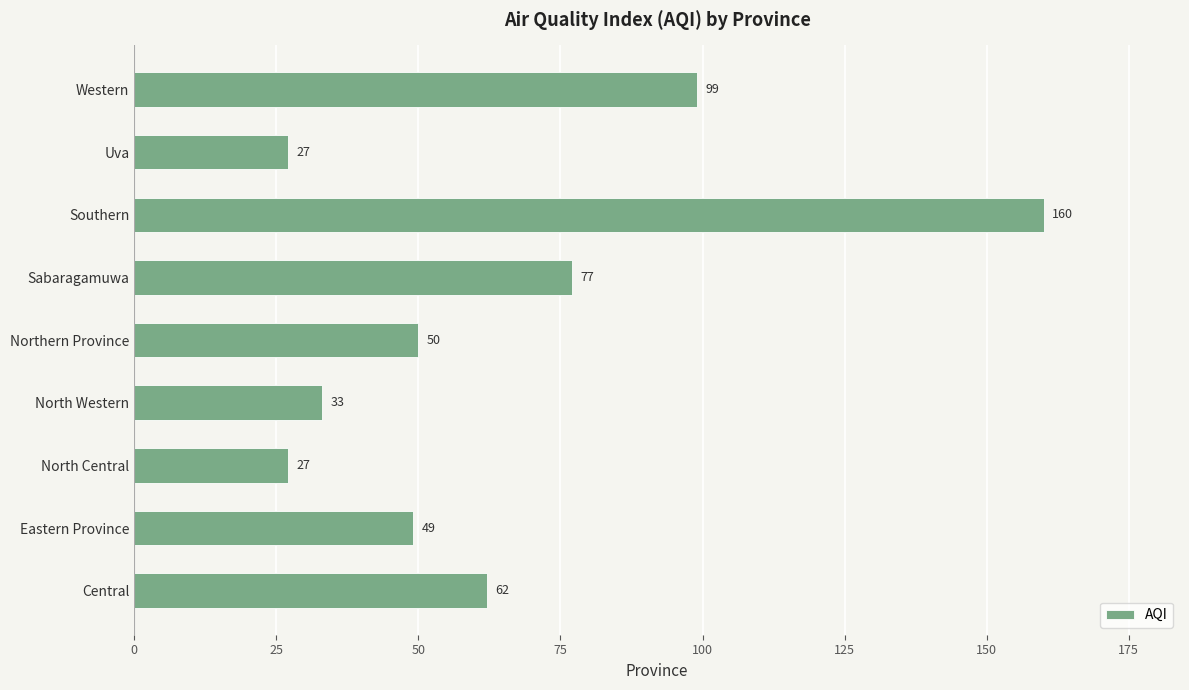

Where is the data nearest to the value 93?

Western